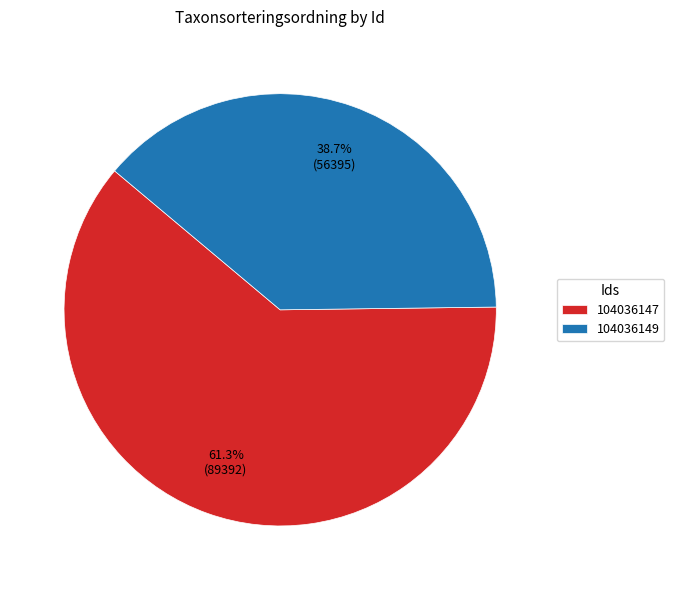

How much of the chart is everything except 104036149?

61.3%